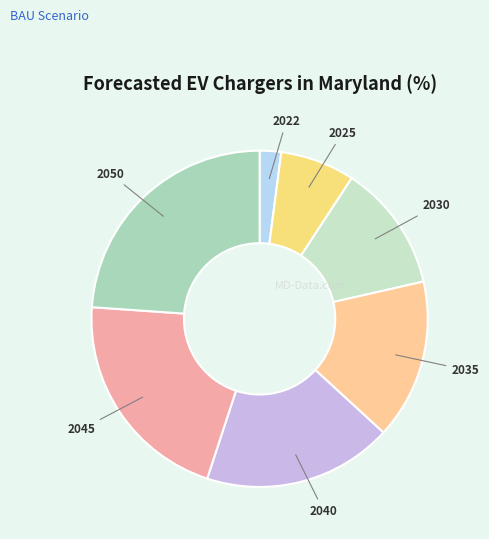

Which category has the smallest portion of the pie?

2022